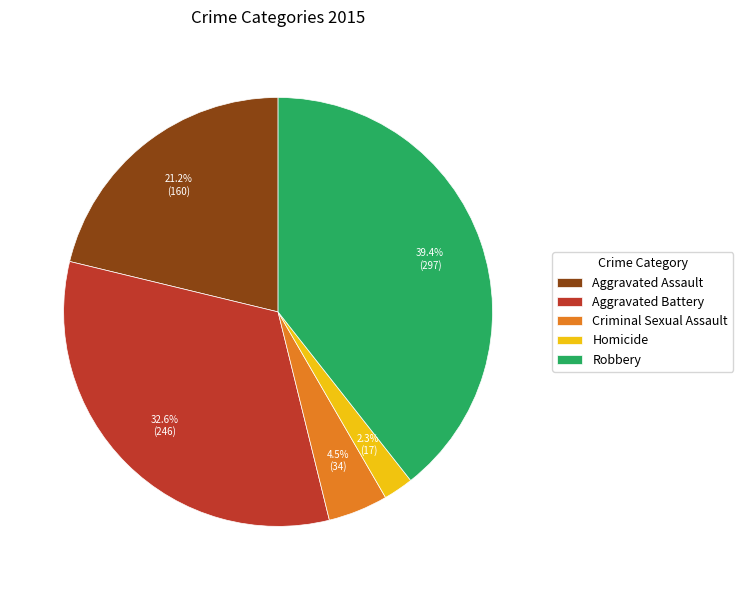

Count the number of slices in the pie.

5